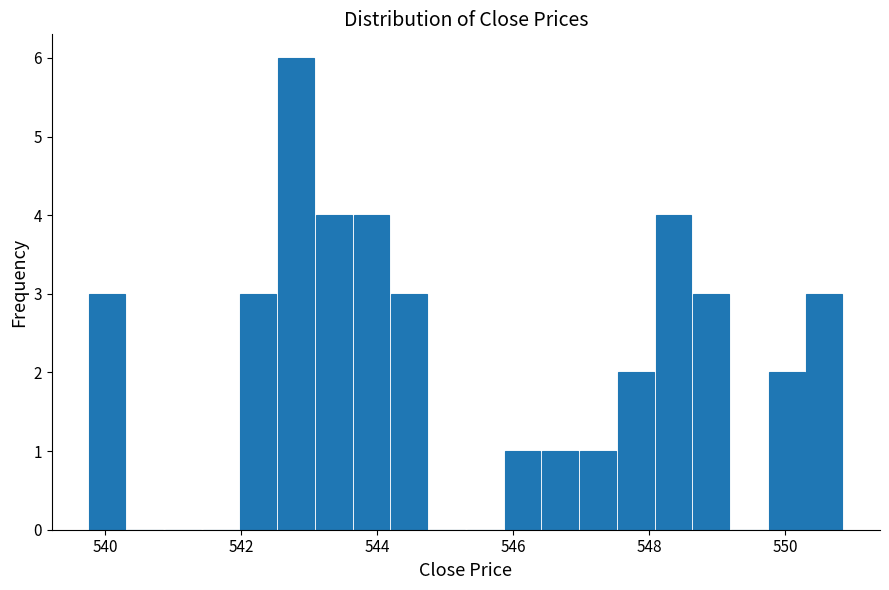

Read against the x-axis, roughly where is the centre of the tallest bar?

542.8